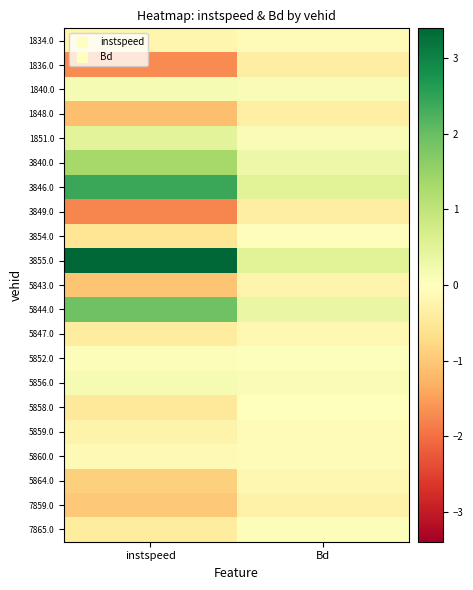

Between Bd and instspeed, which is larger?

Bd